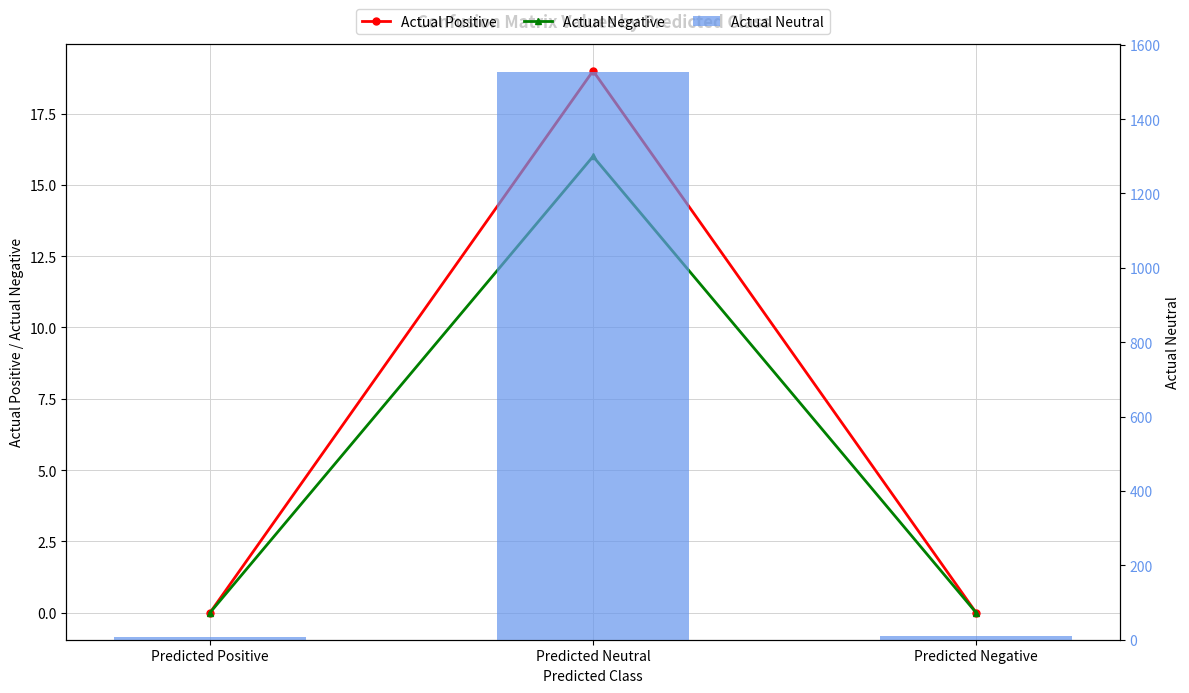

Between Predicted Positive and Predicted Neutral, which series saw the biggest shift?

Actual Neutral